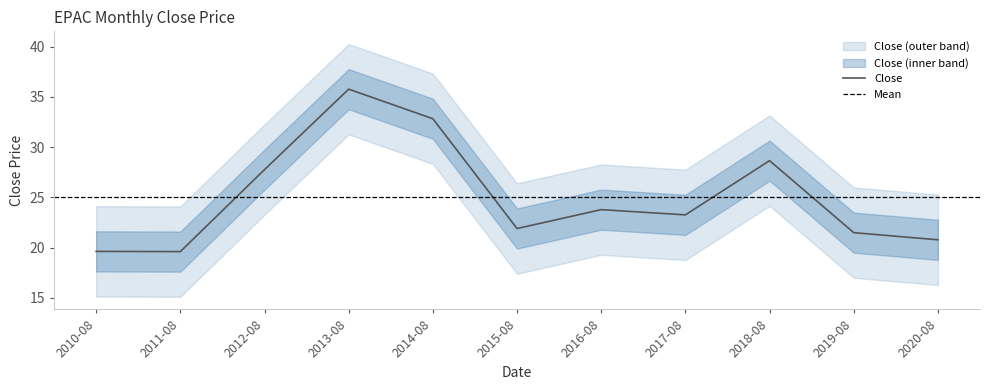

Reading right to left, transcribe all the data shown in this chart.

2020-08=20.8	2019-08=21.5	2018-08=28.7	2017-08=23.3	2016-08=23.8	2015-08=21.9	2014-08=32.8	2013-08=35.8	2012-08=27.8	2011-08=19.6	2010-08=19.6